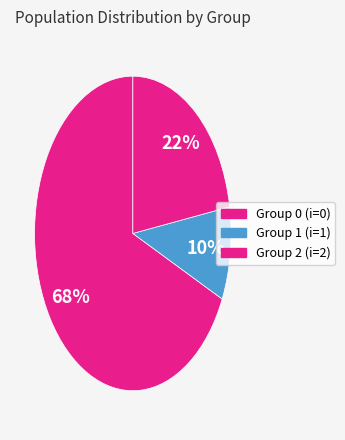

How many segments does this pie chart have?

3